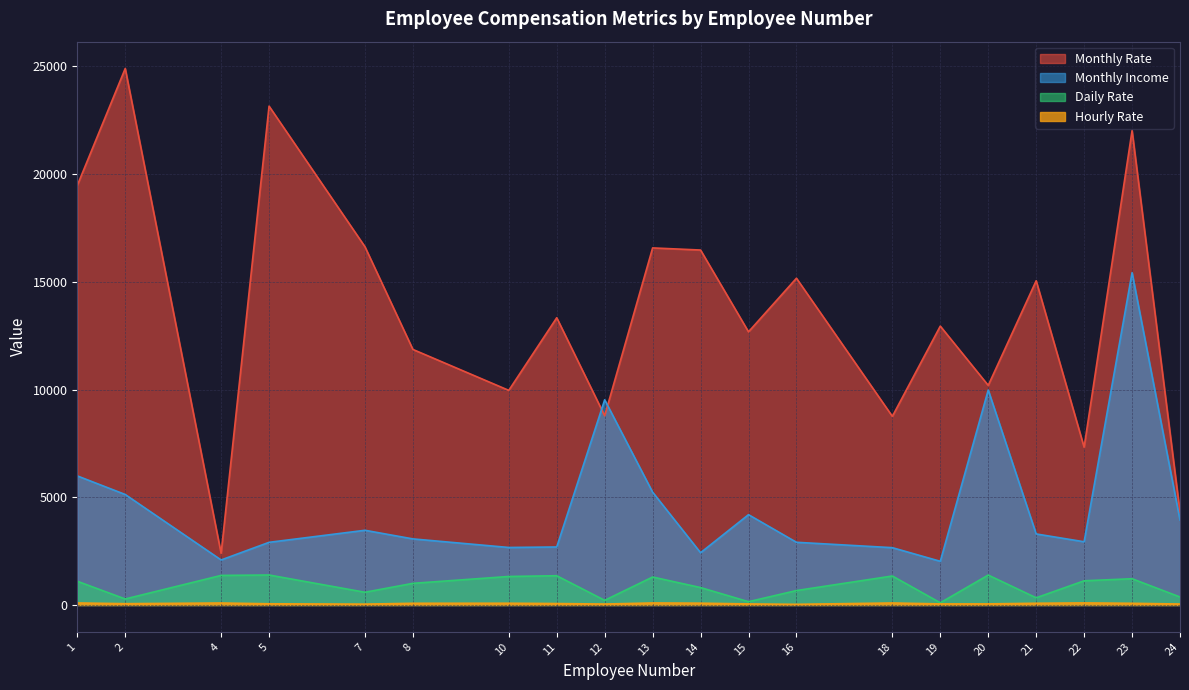

The value of Daily Rate at 14 is 386. True or false?

False